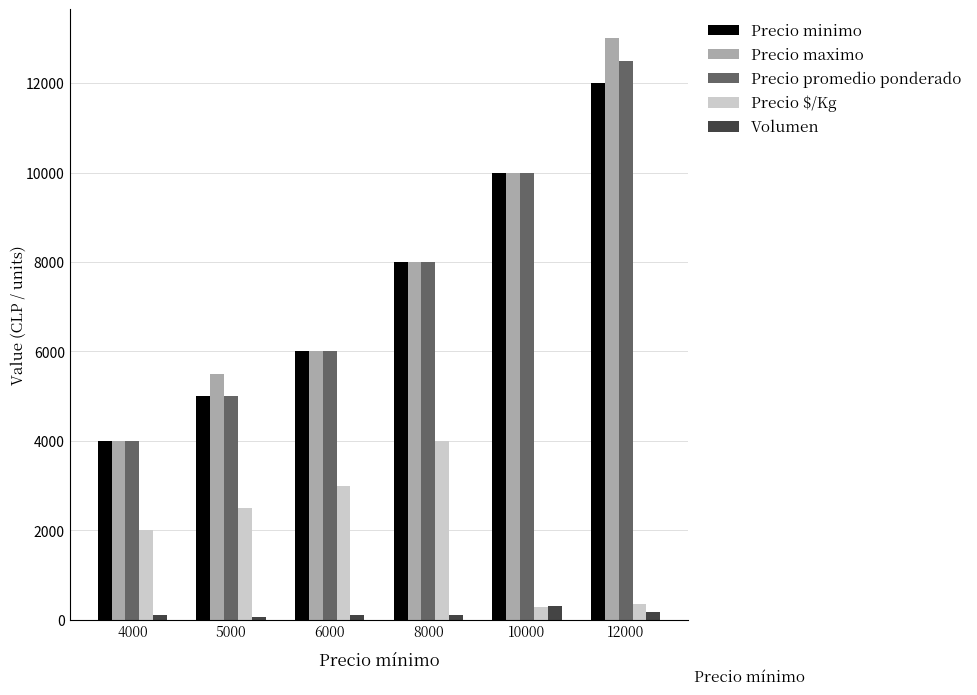

At which category does the chart reach its peak across all series?

12000